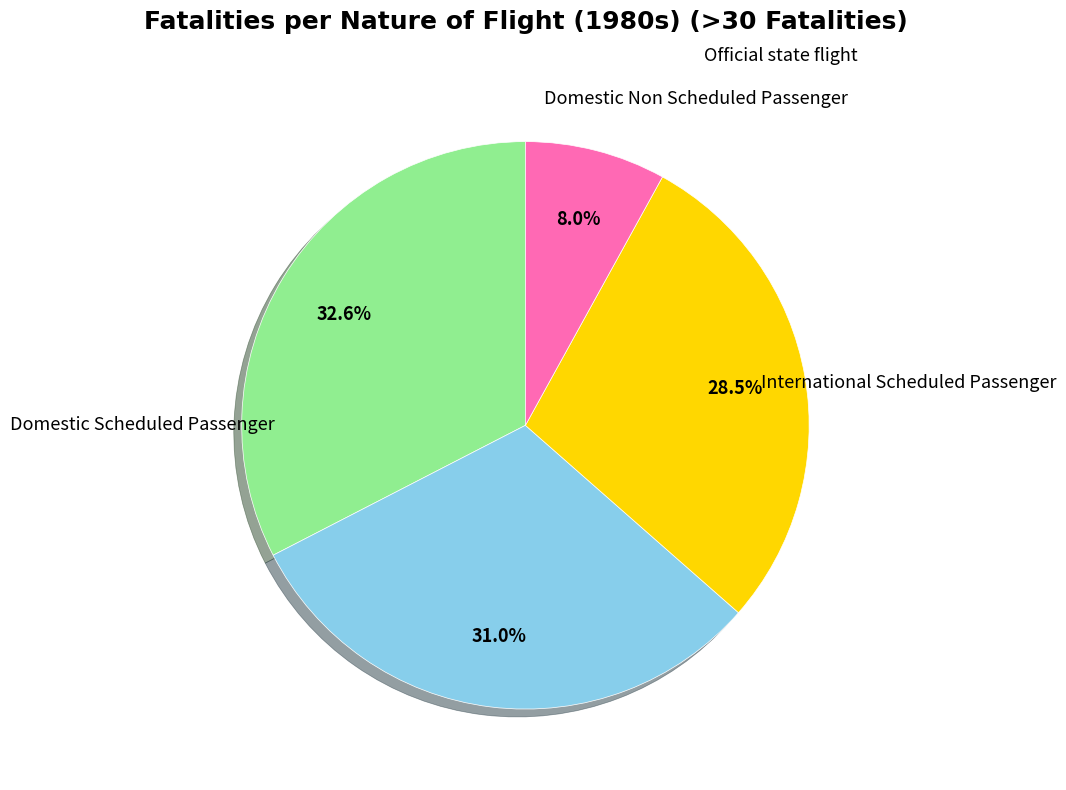

Is there a majority slice in this chart?

No